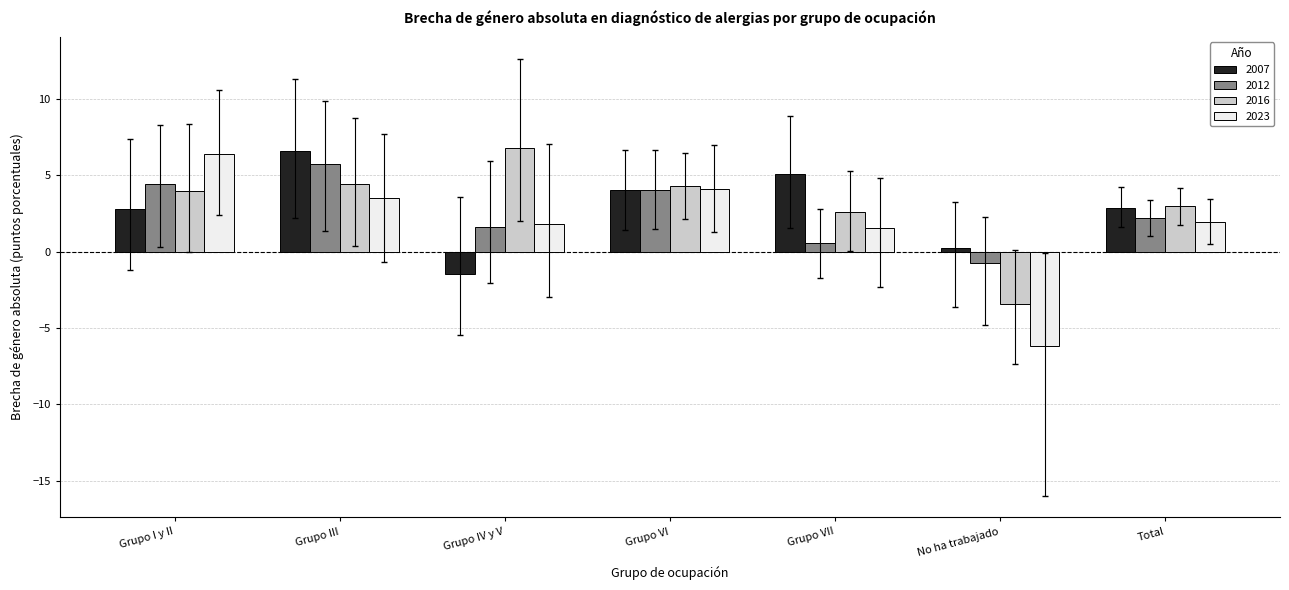

What is the label of the 6th bar from the right?

Grupo III